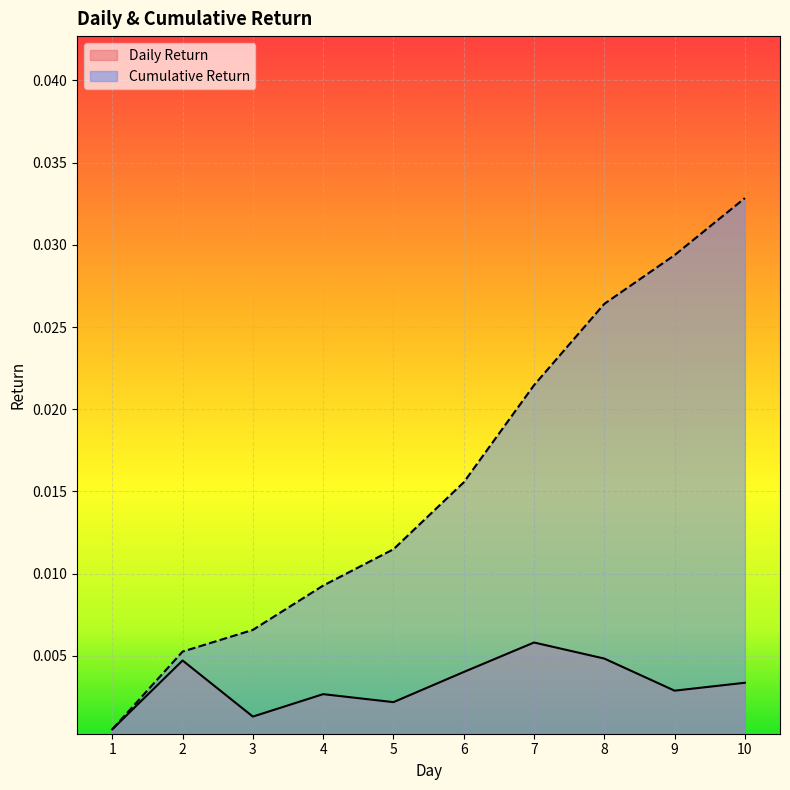

At which category is the sum across all series the highest?

10